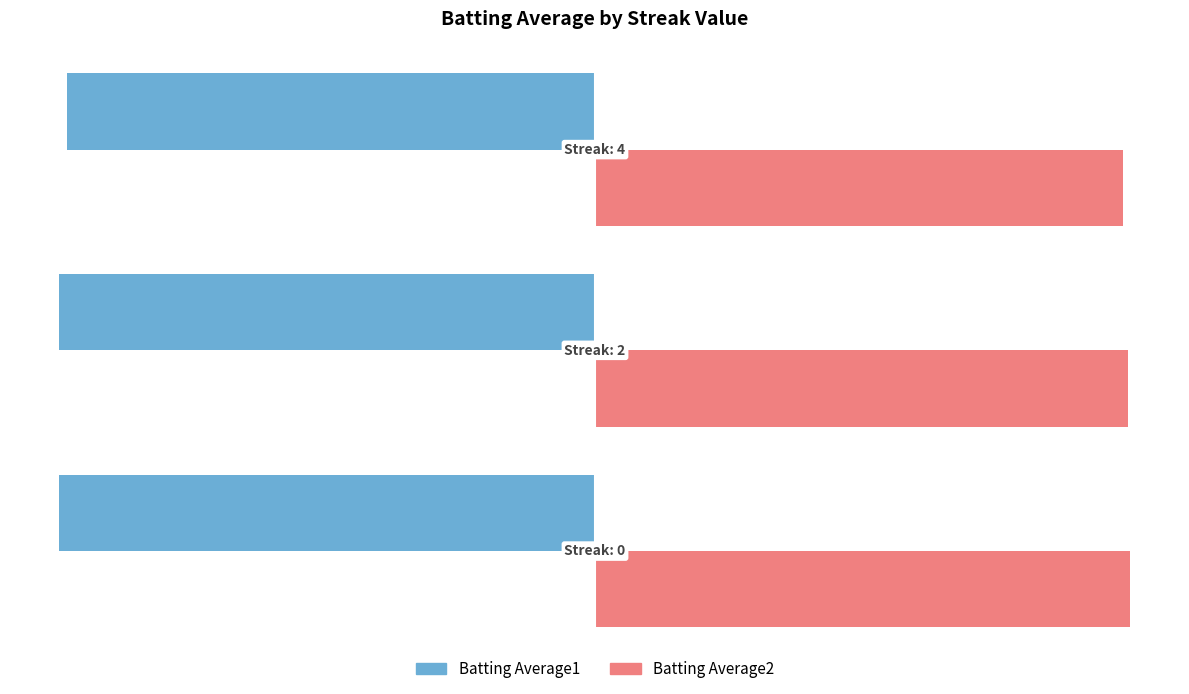

What is the sum of all Batting Average2 values?

0.9